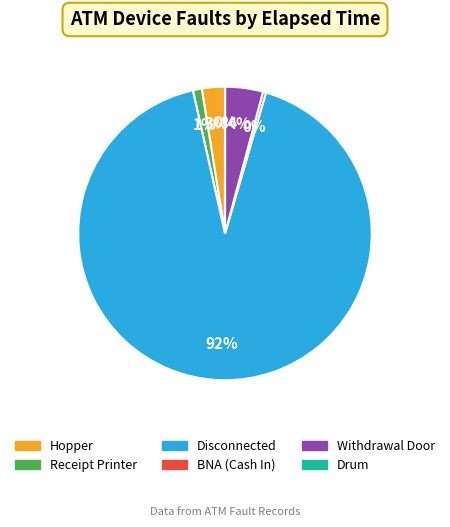

Is it true that Withdrawal Door is 4% of the pie?

True